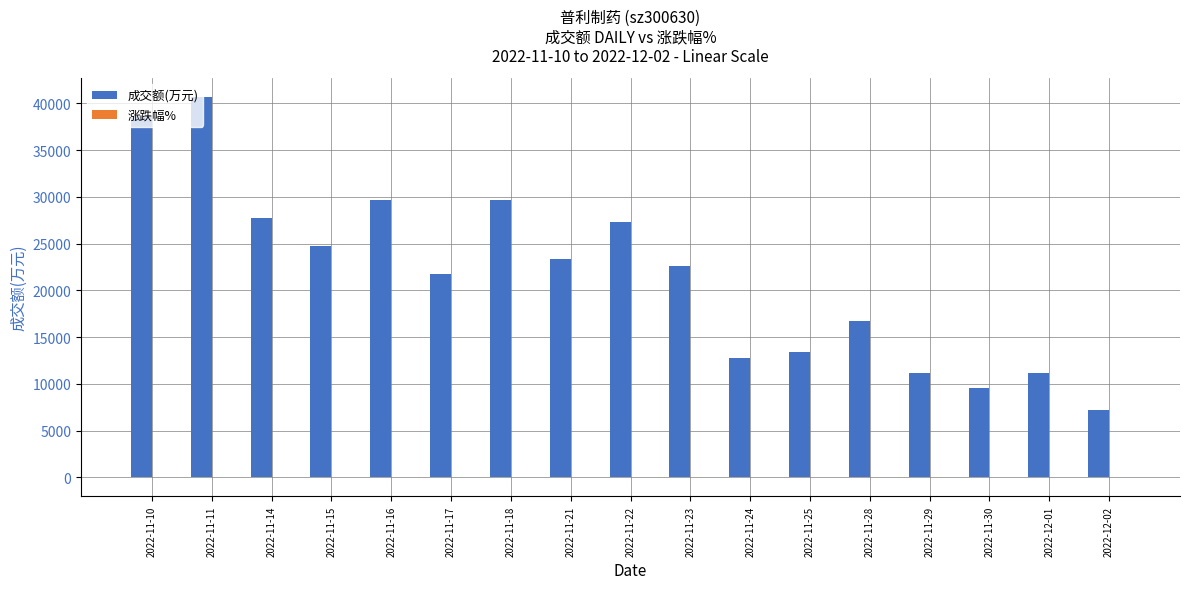

True or false: 成交额(万元) has a value of 7177.0 at 2022-12-02.

True